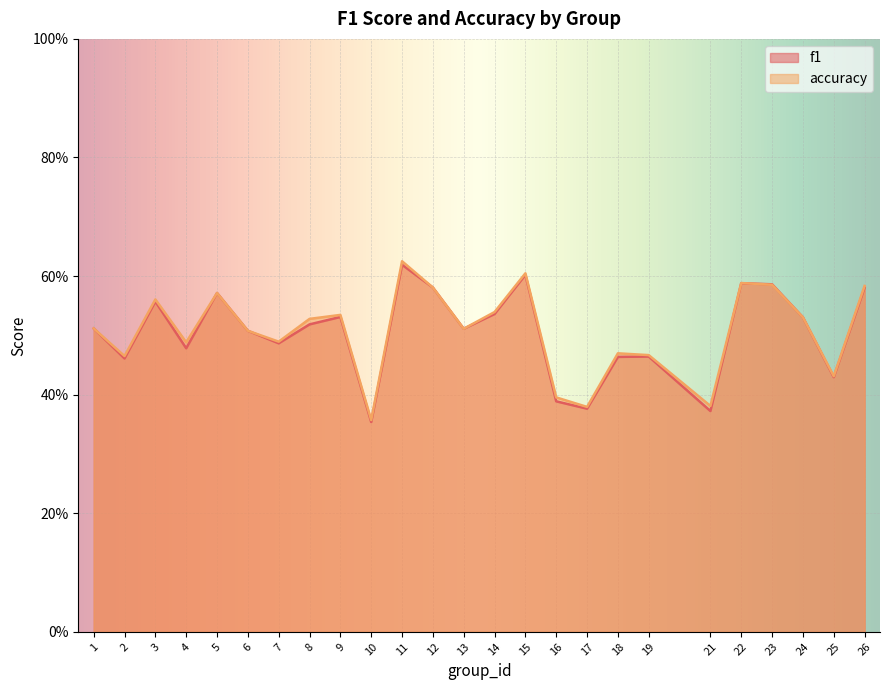

How many interior local peaks does the f1 series have?

7